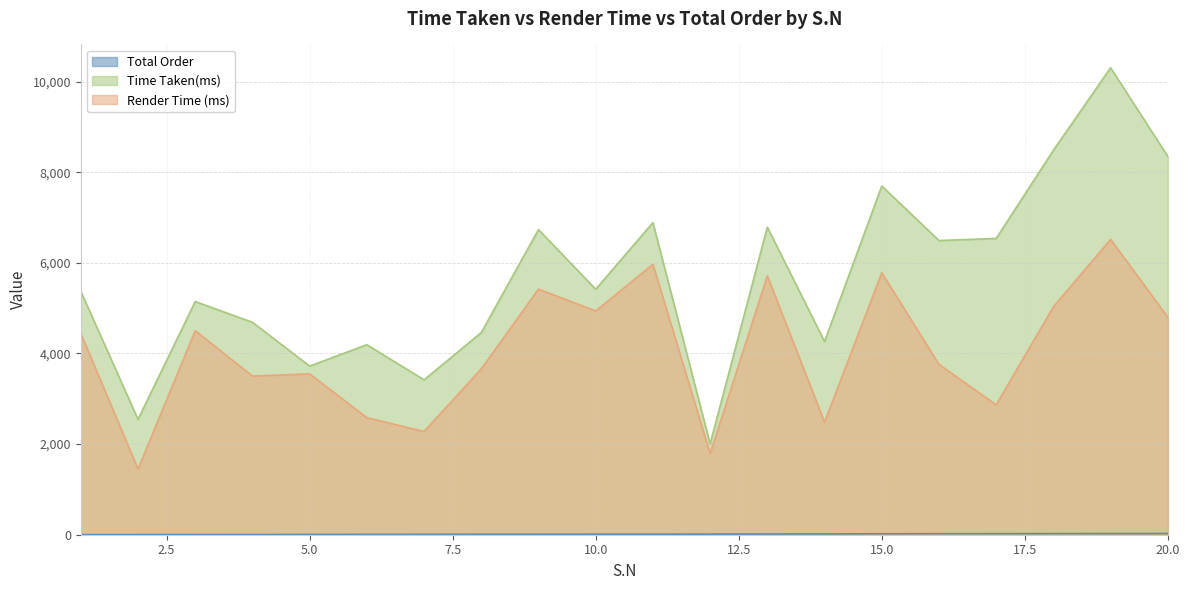

What is the total value across all series at 17?

9429